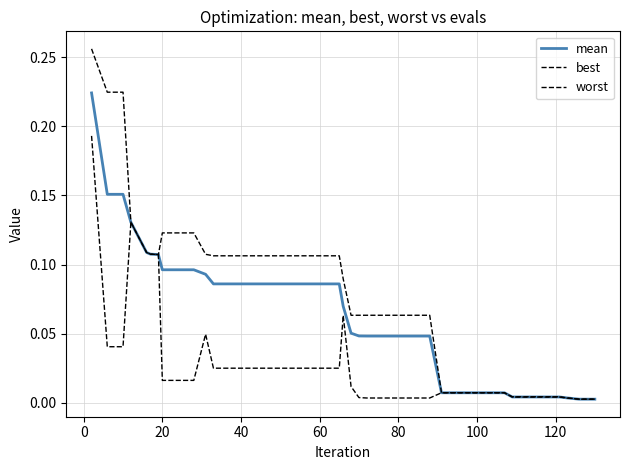

True or false: best has more than 1 interior local peaks.

True